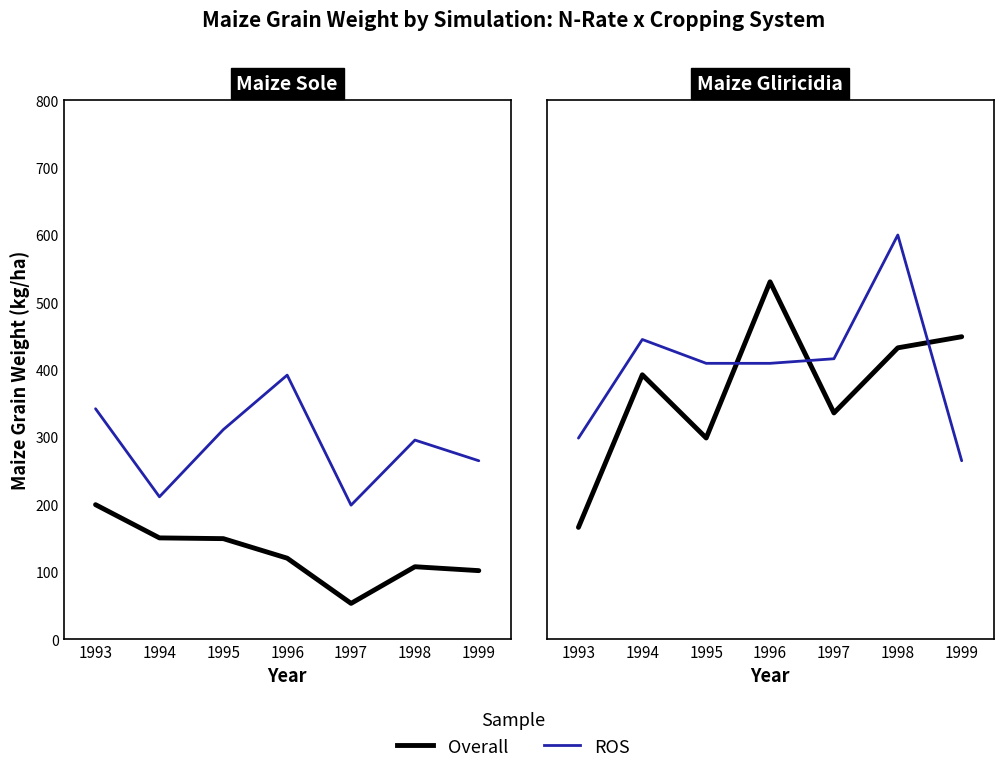

Does the chart display data point markers on the line(s)?

No